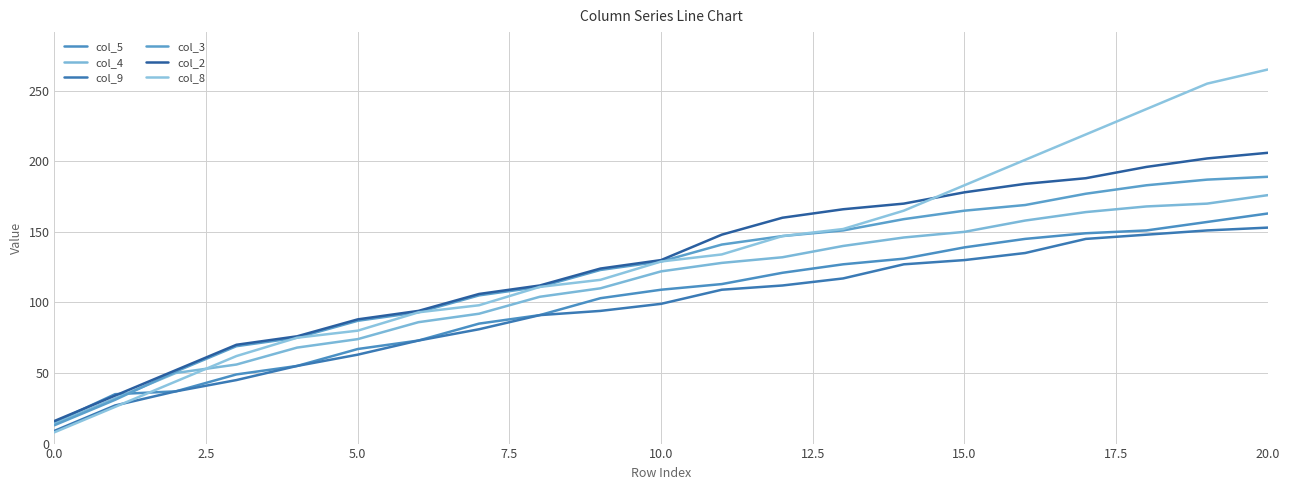

What is the smallest value displayed?

8